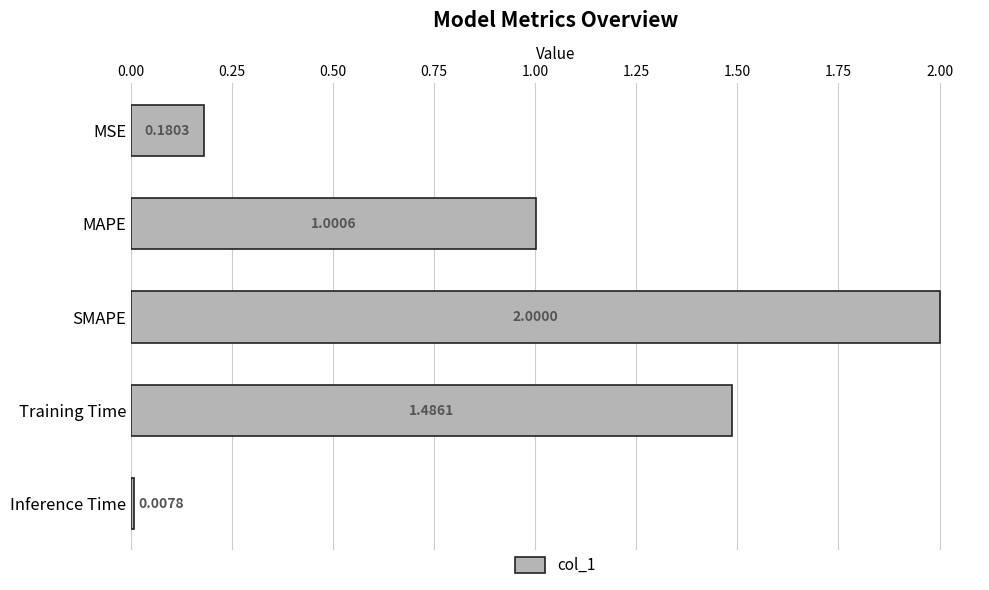

How many data points does each series have?

5